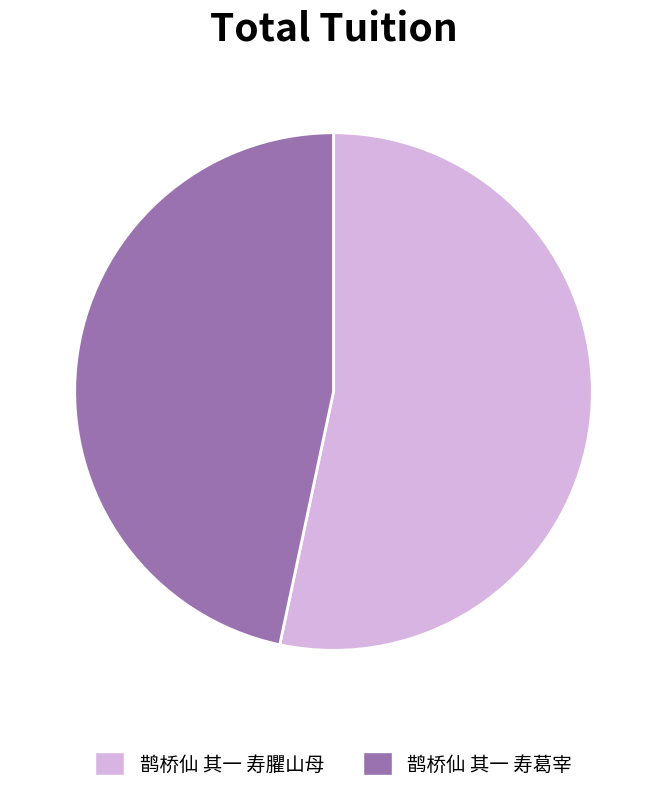

Count the number of slices in the pie.

2